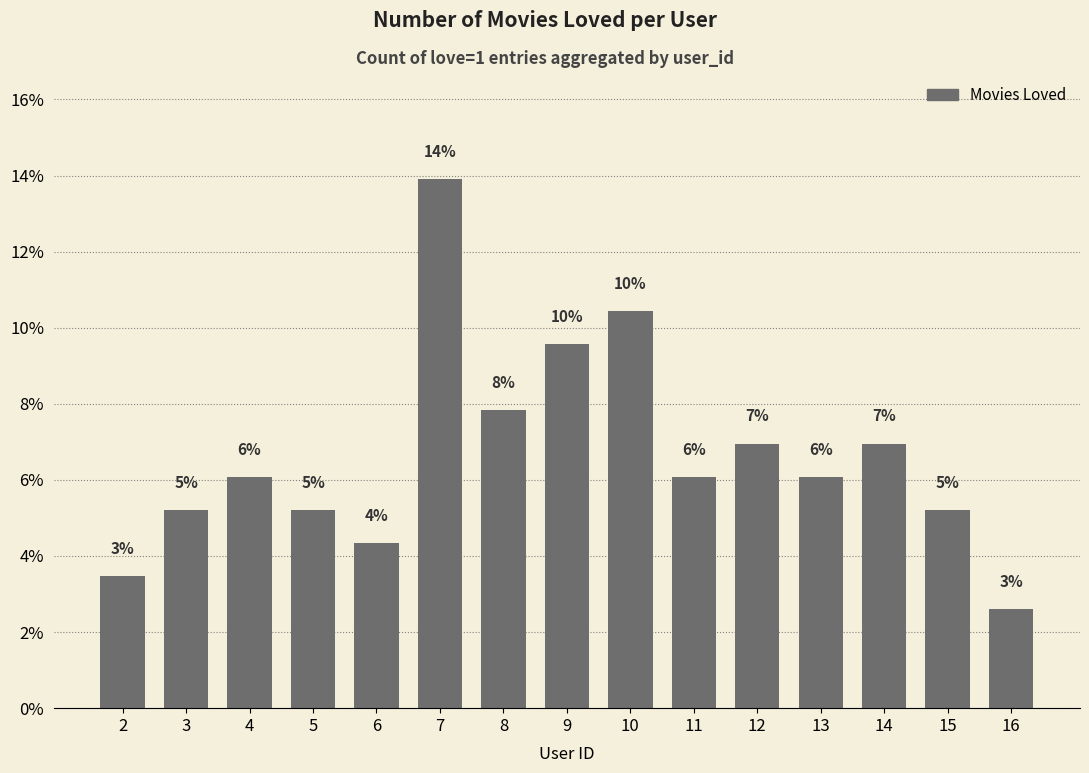

What is the value of the 6th bar from the left?

13.9